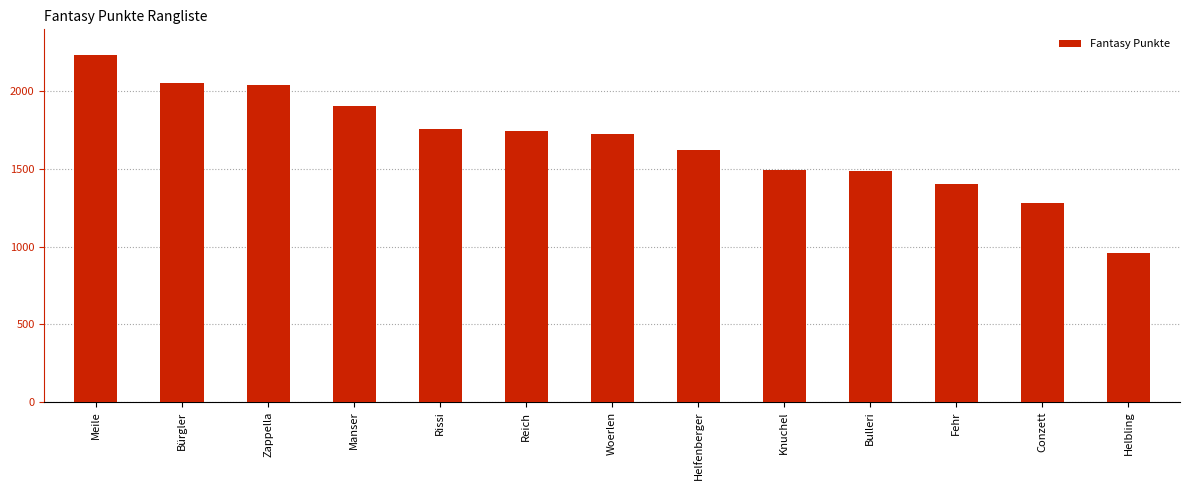

How many bars are there in total?

13